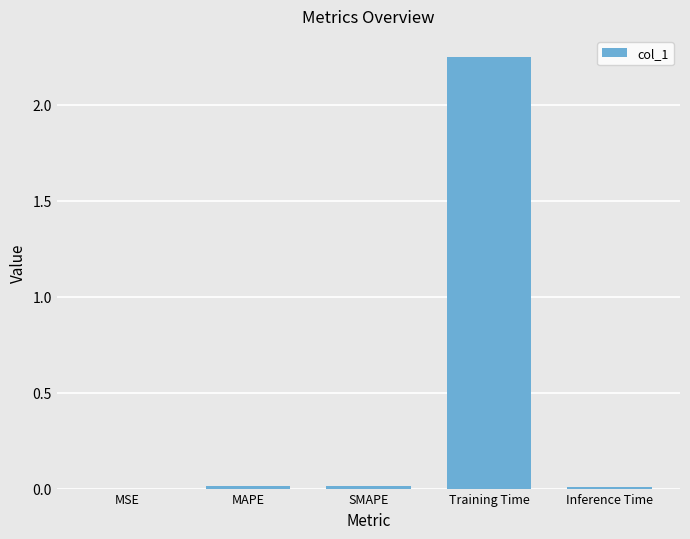

How many data points does each series have?

5